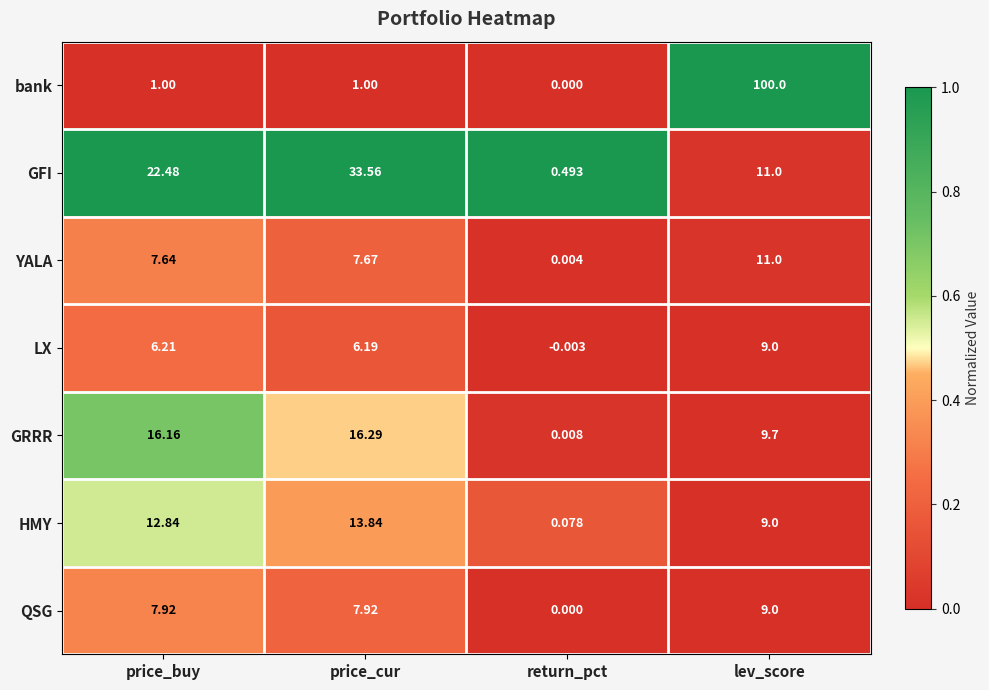

Which series has the largest range (max minus min)?

bank